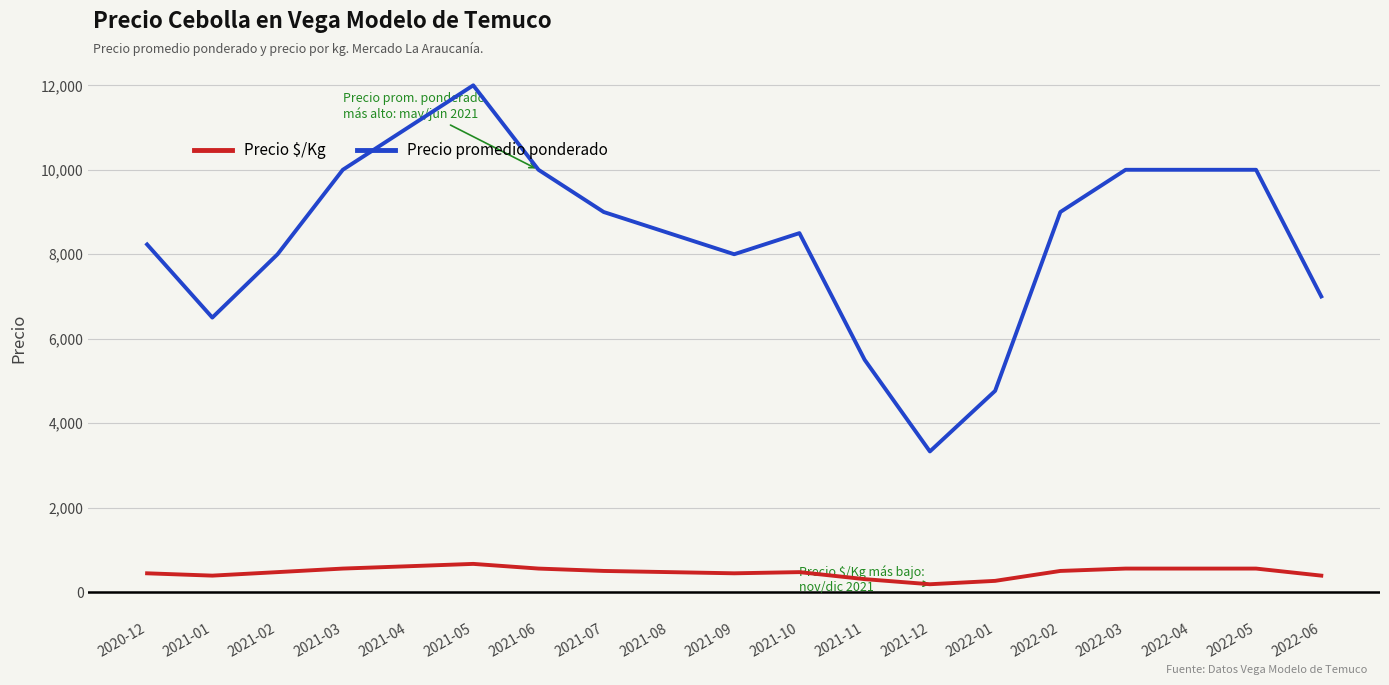

How many values in the Precio $/Kg series are below 472?

7